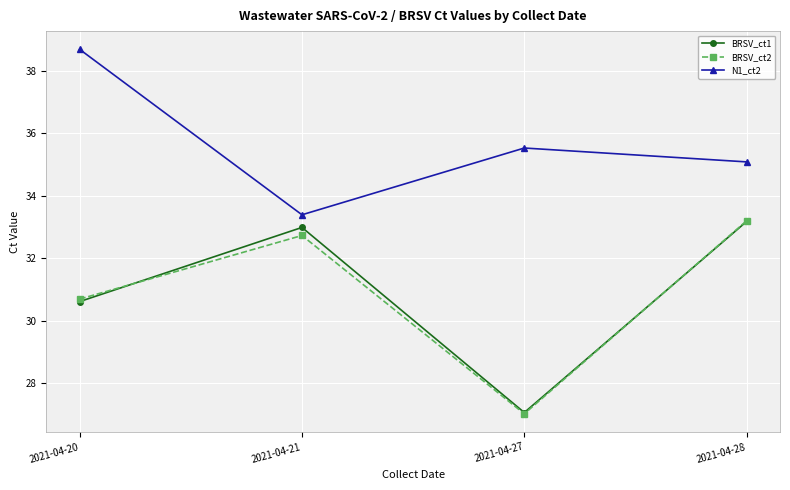

How many values in the BRSV_ct1 series are below 32?

2